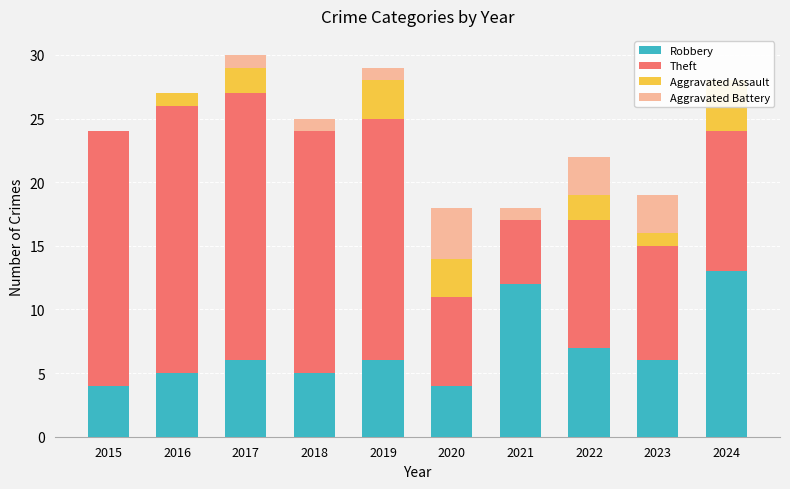

The Aggravated Battery series shows 1 at 2021. True or false?

True